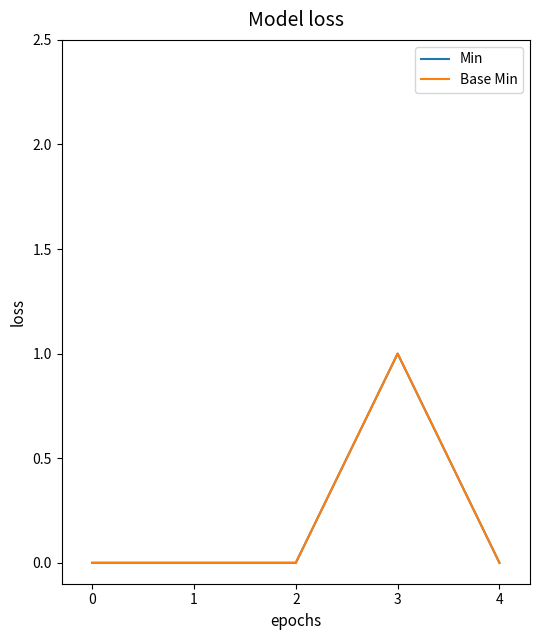

Does the chart display data point markers on the line(s)?

No